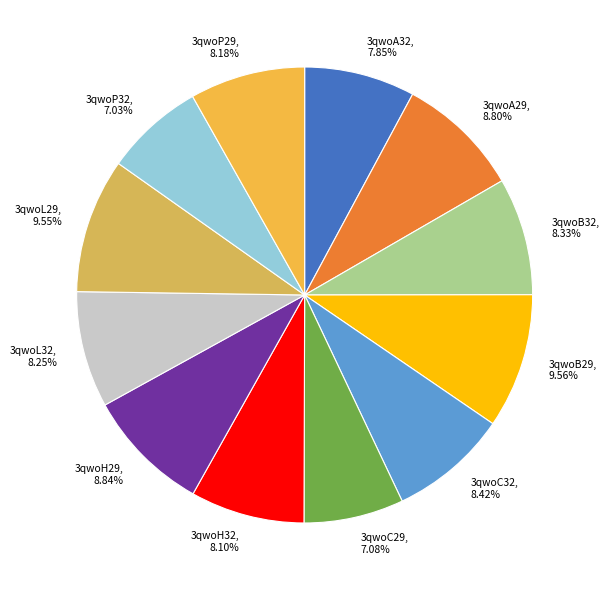

To the nearest percent, what percentage of the pie is 3qwoL29?

10%